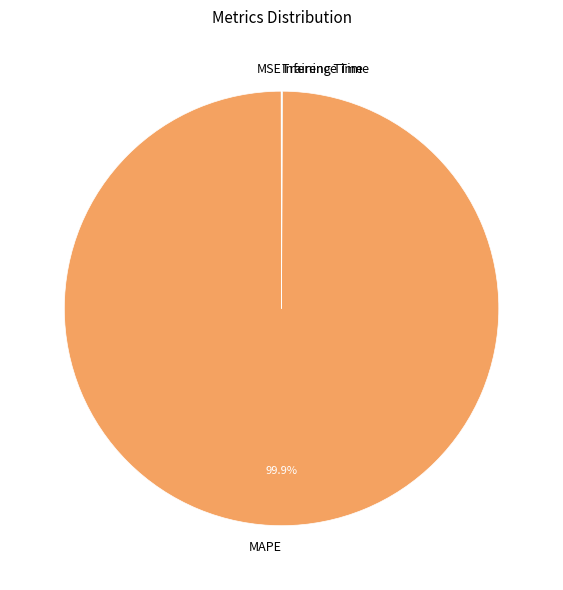

Which category has the biggest portion of the pie?

MAPE